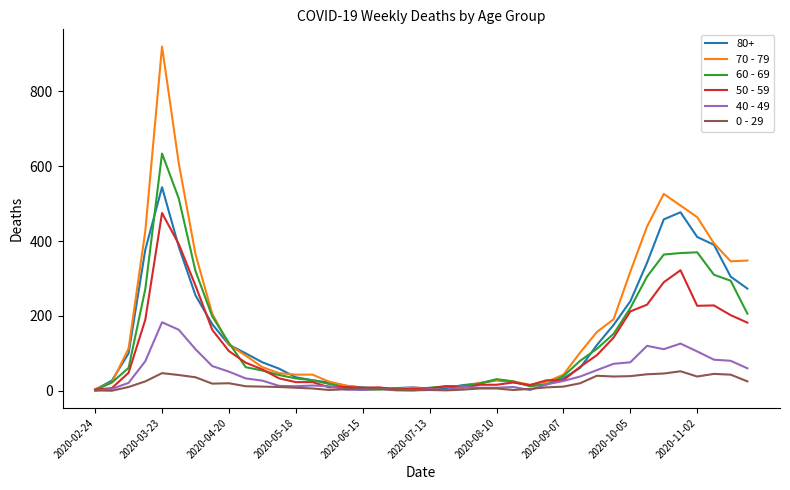

How many lines are shown in the chart?

6